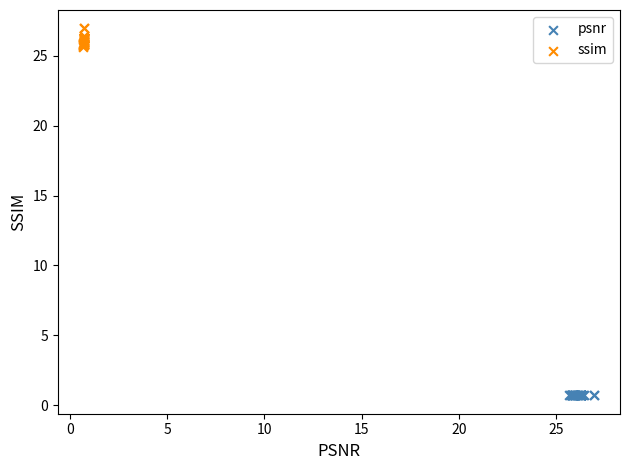

Which series contains the lowest Y value?

psnr